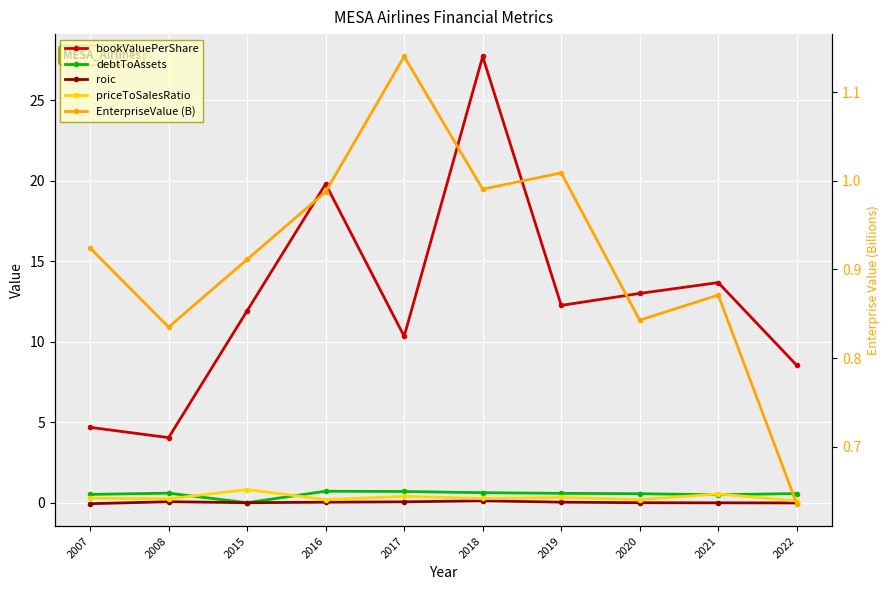

What is the difference between the highest and lowest values at 2018?

27.6